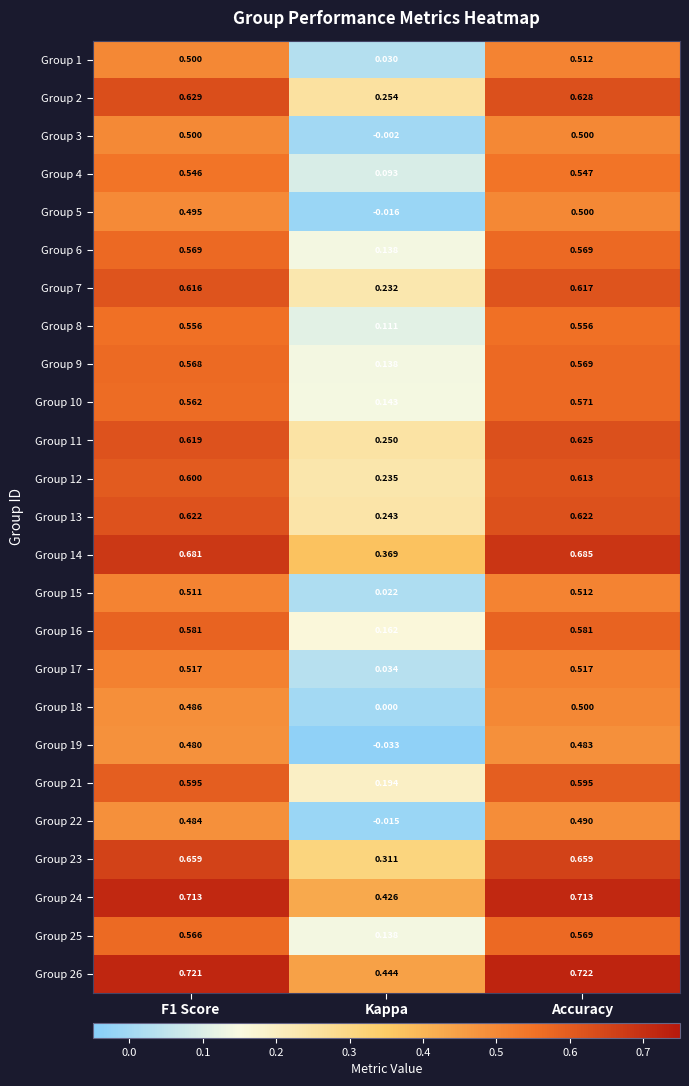

At which label is Group 5 closest to 0?

Kappa